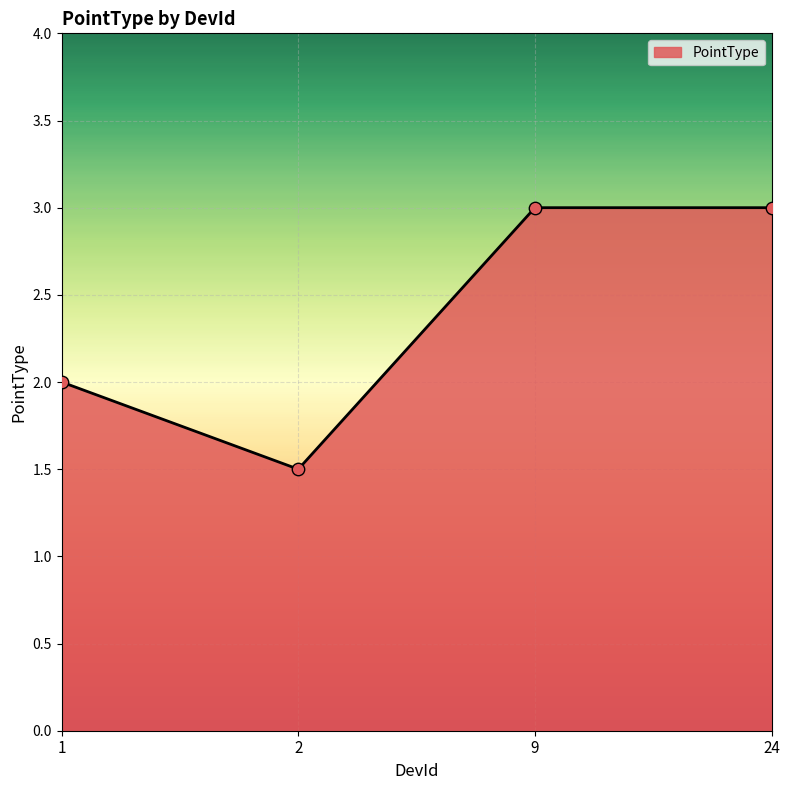

Approximately how many times larger is the value at 2 compared to 9?

0.5